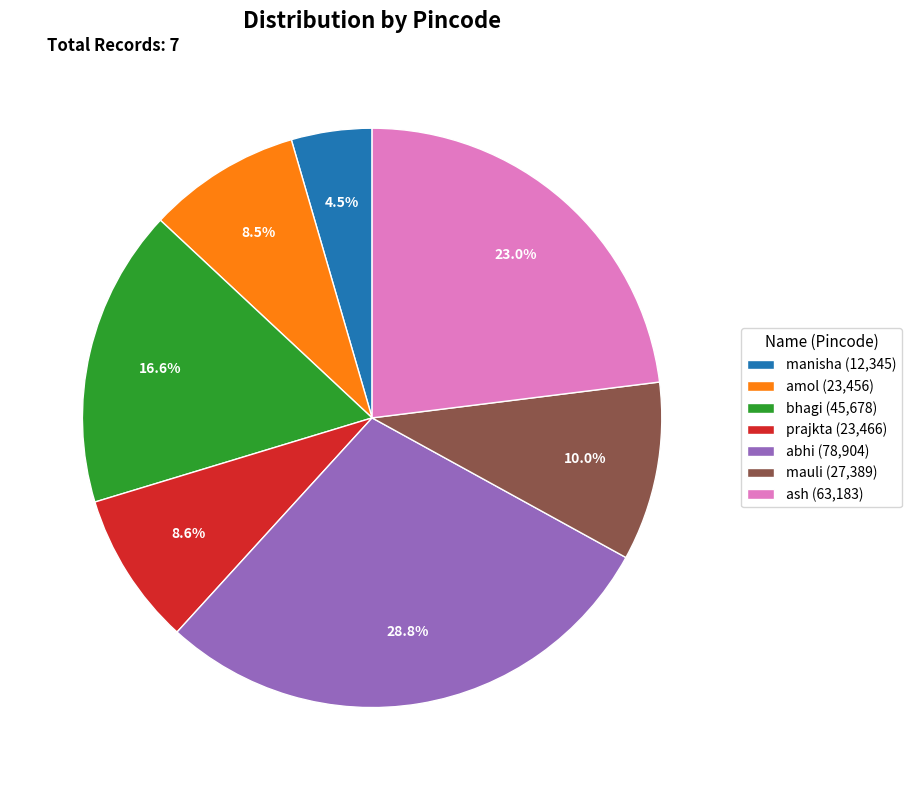

Approximately how many times larger is the value at prajkta (23,466) compared to manisha (12,345)?

1.9